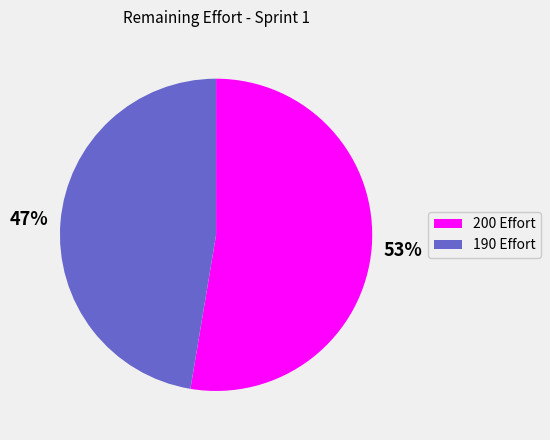

What is the smallest slice in the pie chart?

190